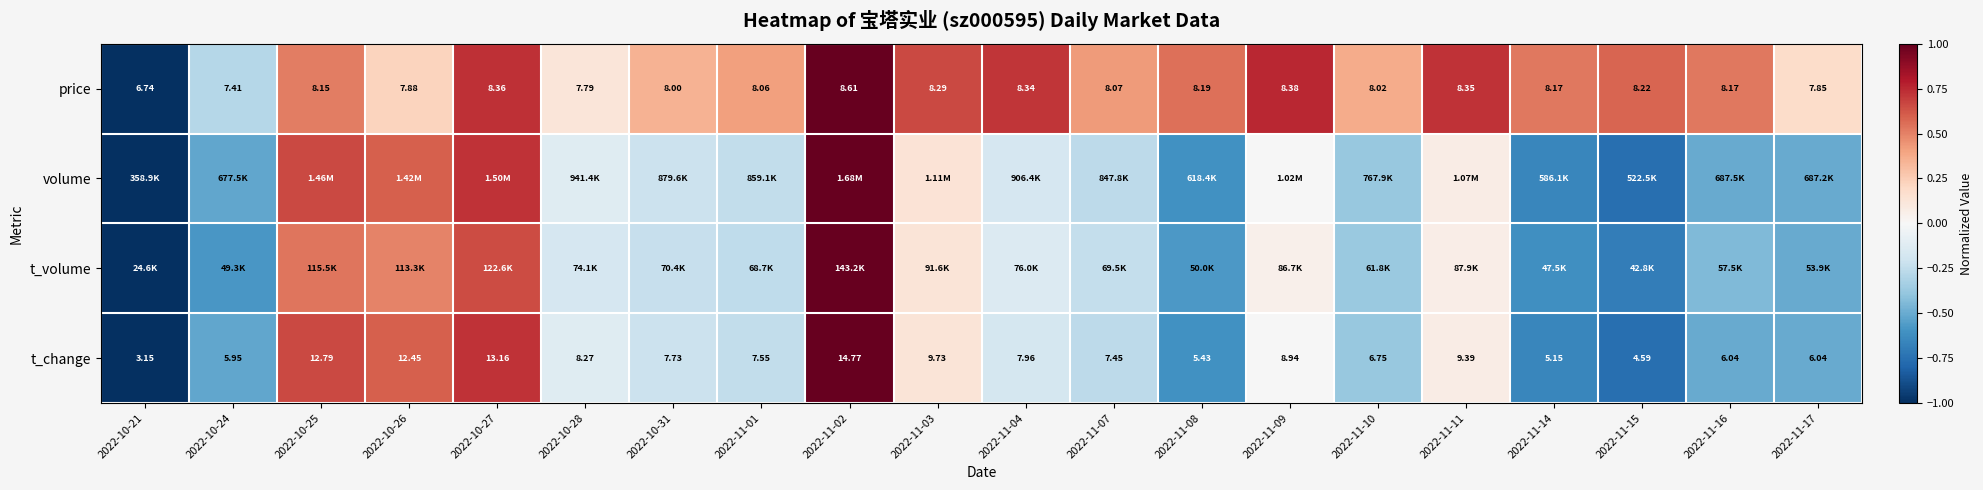

At which category is the sum across all series the highest?

2022-11-02